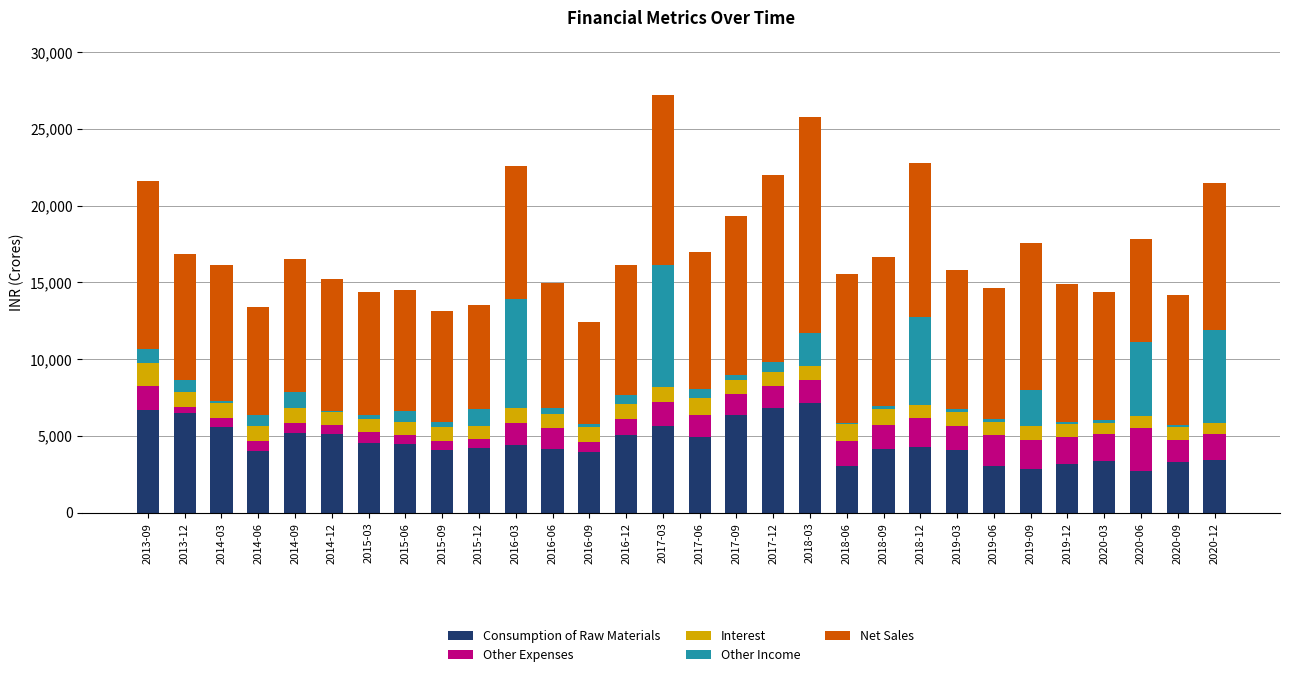

What is the maximum value for Consumption of Raw Materials?

7137.0